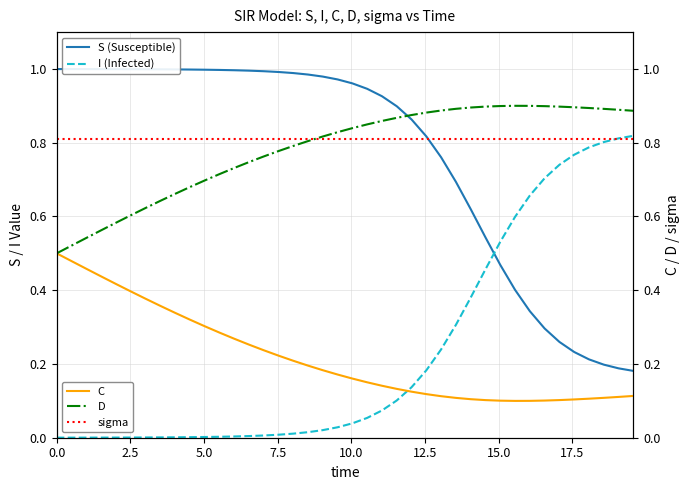

After their last crossing, which series has the higher values: I (Infected) or sigma?

I (Infected)